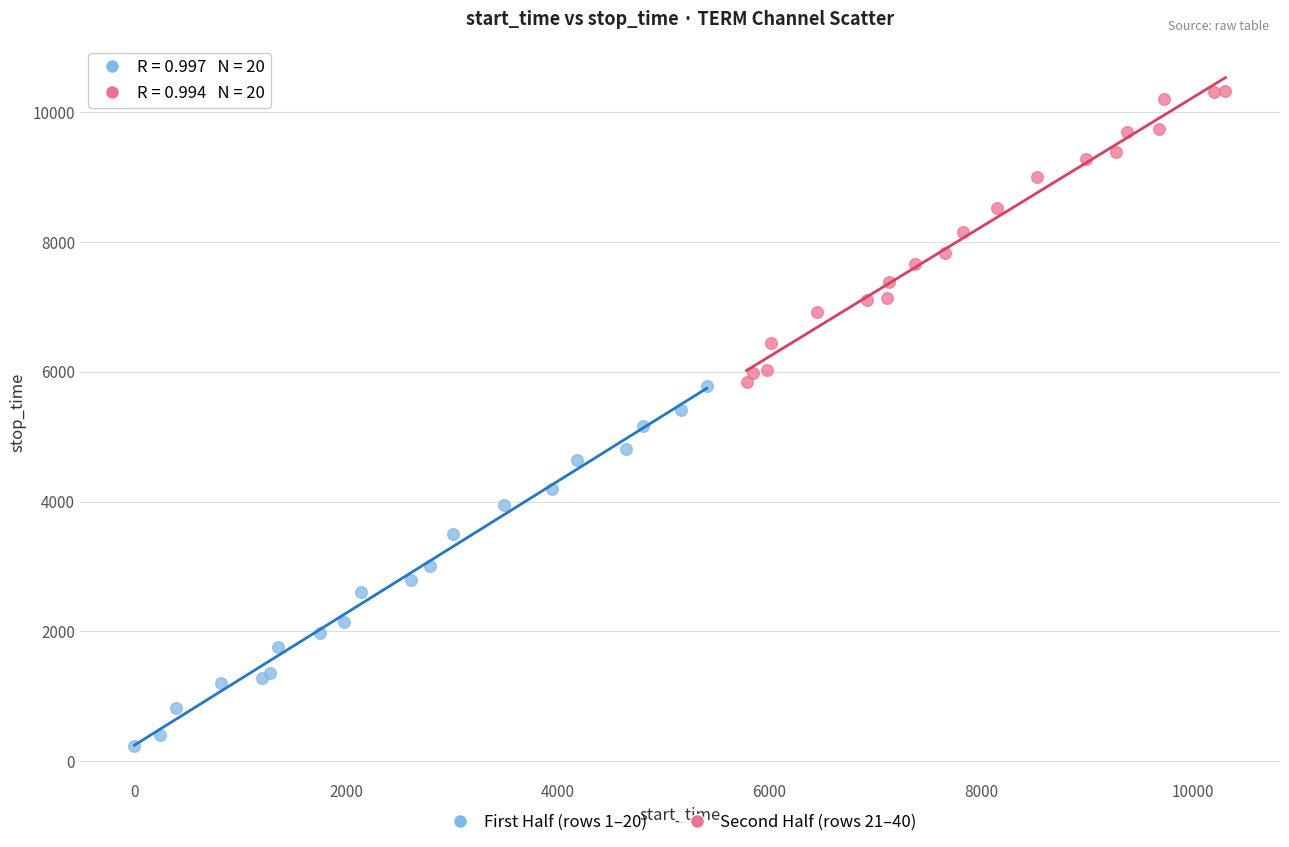

Which series has the largest Y range (max minus min)?

First Half (rows 1–20)